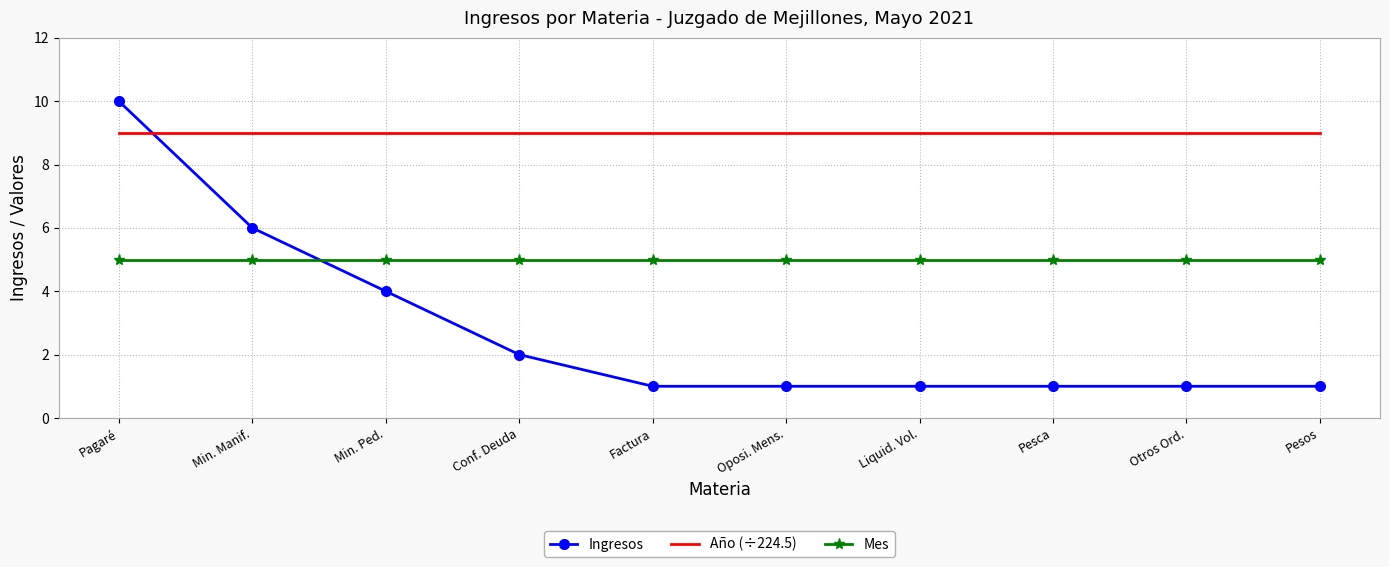

What are all the series names shown in the legend?

Ingresos, Año (÷224.5), Mes